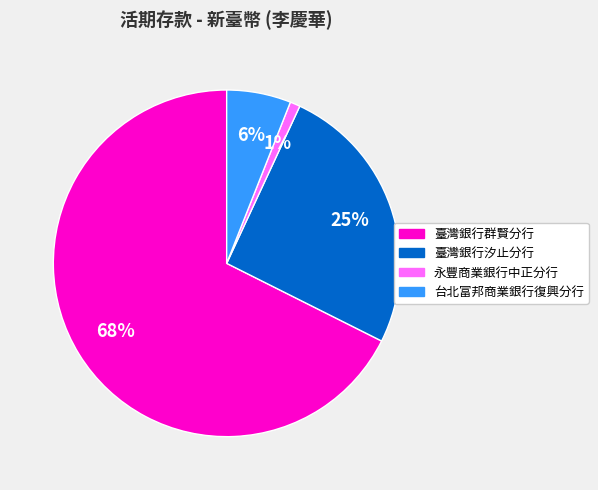

Rank the categories by value from highest to lowest.

臺灣銀行群賢分行, 臺灣銀行汐止分行, 台北富邦商業銀行復興分行, 永豐商業銀行中正分行